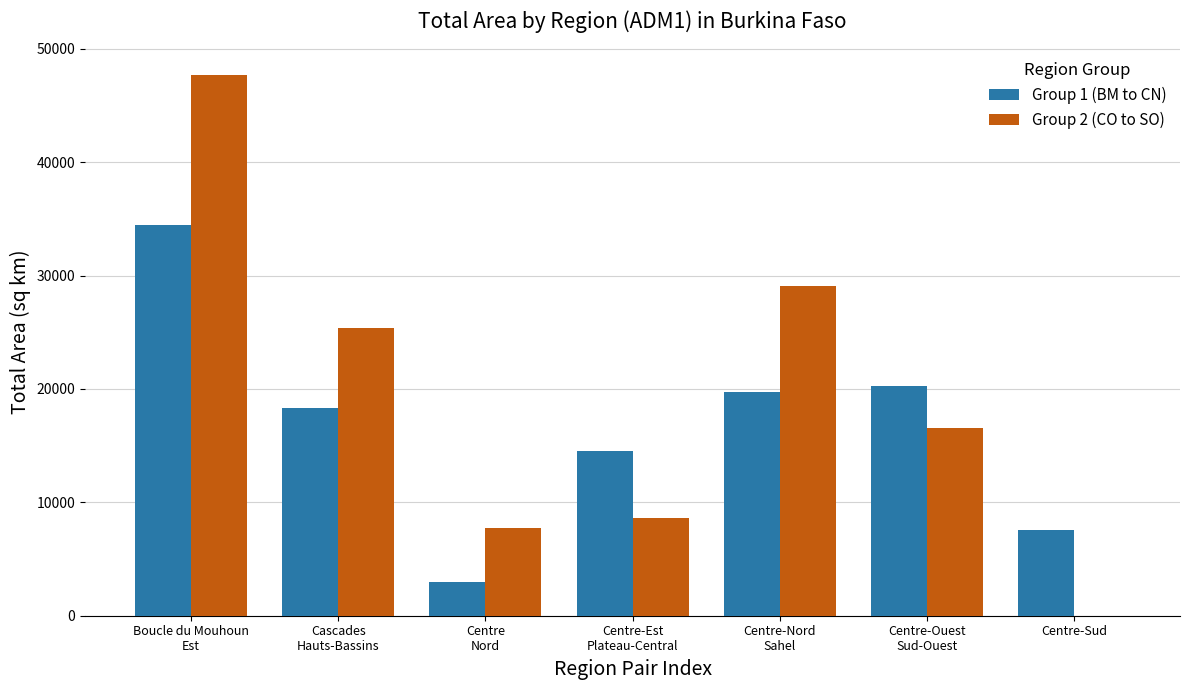

What is the total value across all series at Centre
Nord?

10720.1